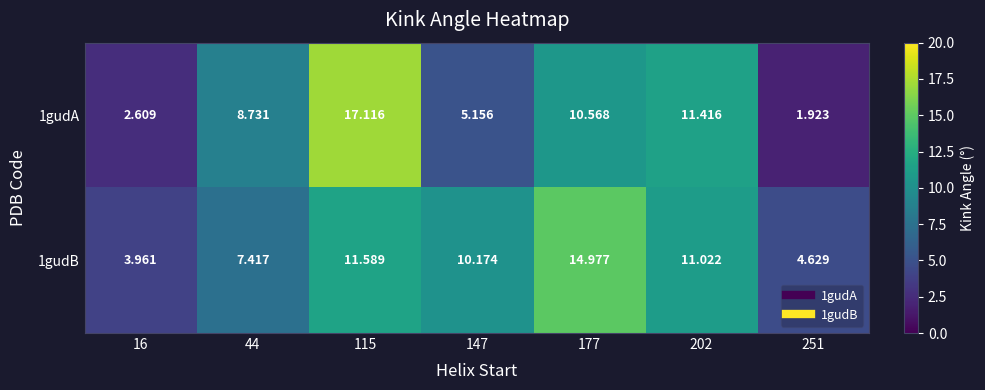

Is the value of 1gudB at 147 greater than the value of 1gudA at 44?

Yes